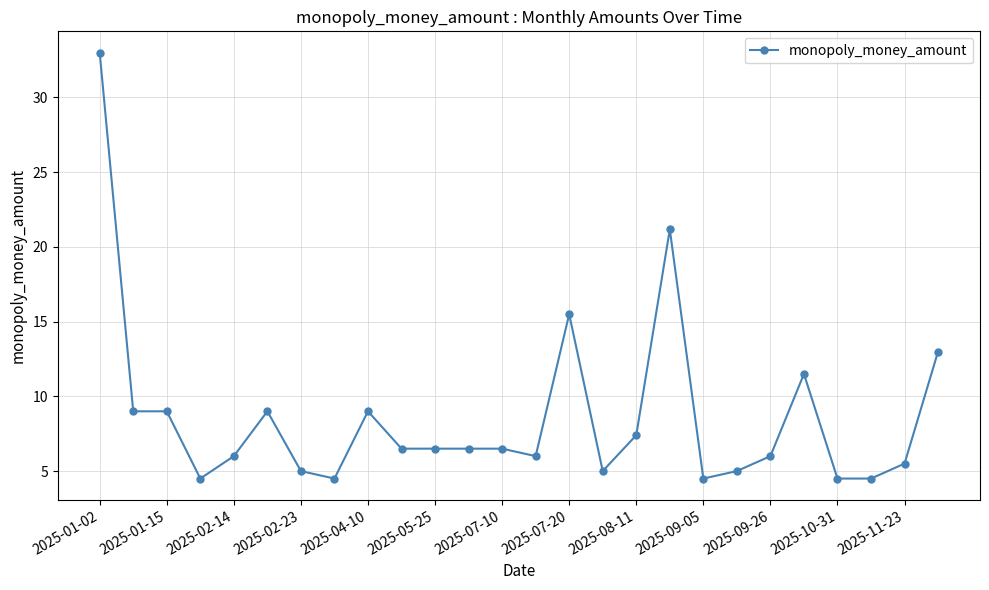

What is the value of the 22nd point from the left?

11.5